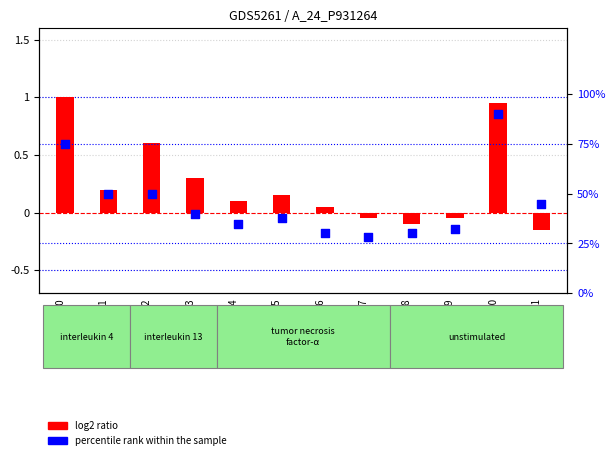

What is the total value across all series at GSM1151926?

30.1